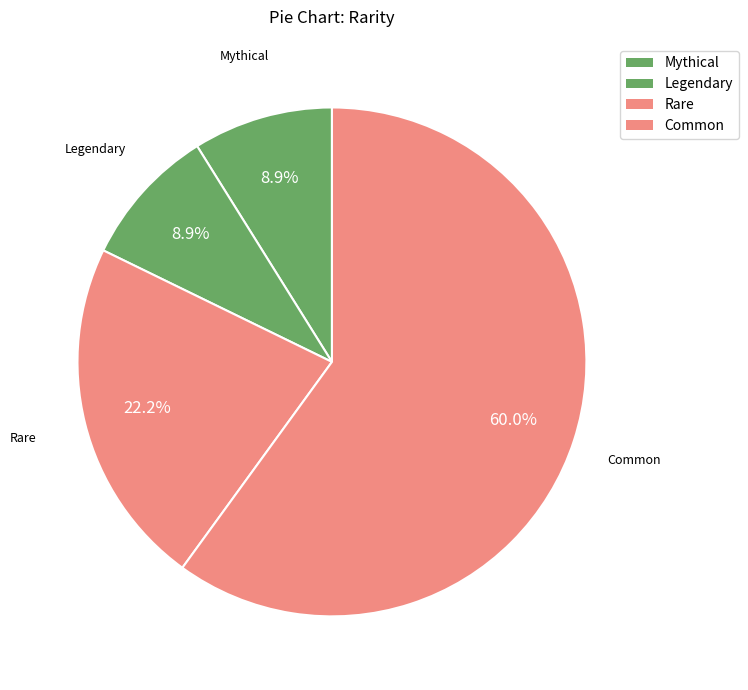

What is the ratio of the value at Rare to the value at Common?

0.4